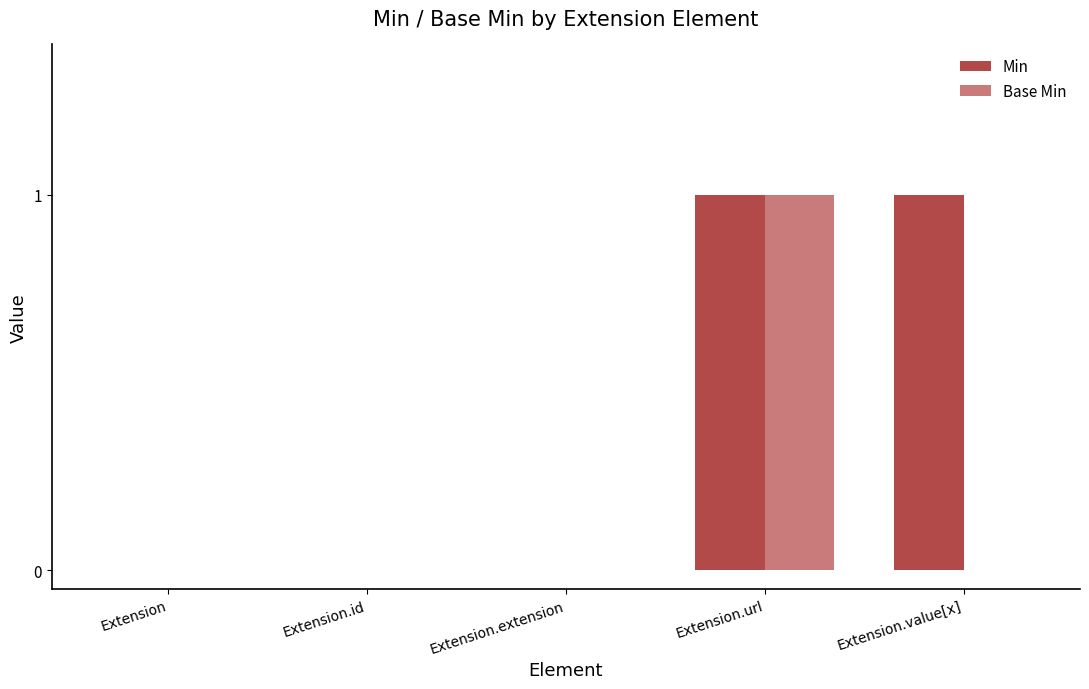

Reading left to right, transcribe all the data shown in this chart.

Min: 0	0	0	1	1
Base Min: 0	0	0	1	0